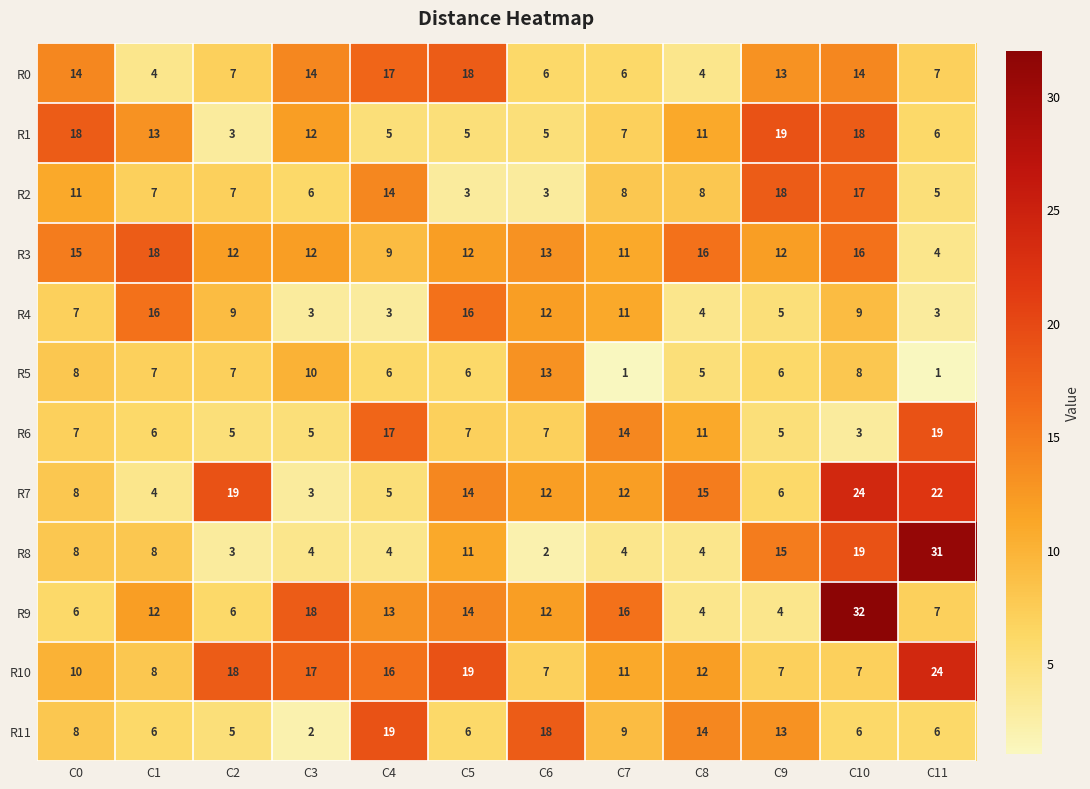

Is it true that R0 equals 6 at C6?

True